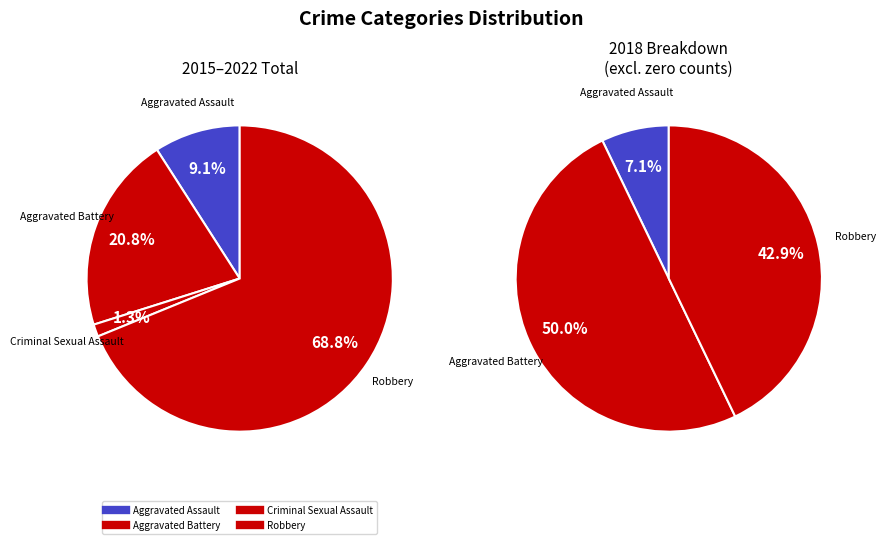

What percentage is NOT represented by Aggravated Battery?

50.0%